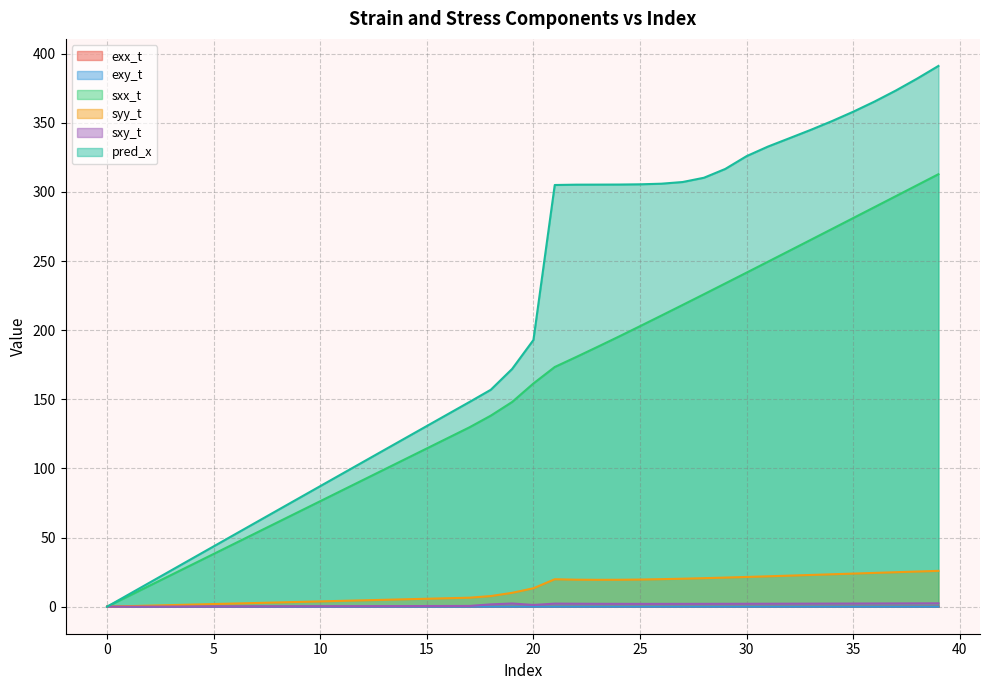

How many lines are shown in the chart?

6